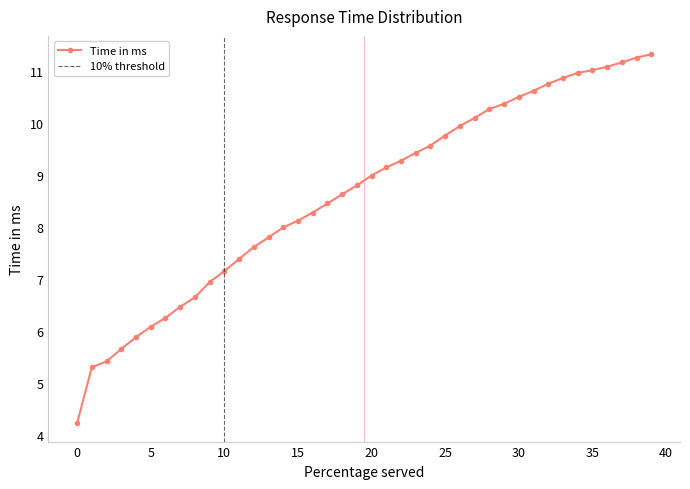

Reading right to left, extract all data points from this chart.

39=11.3	38=11.3	37=11.2	36=11.1	35=11.0	34=11.0	33=10.9	32=10.8	31=10.6	30=10.5	29=10.4	28=10.3	27=10.1	26=9.9	25=9.8	24=9.6	23=9.4	22=9.3	21=9.1	20=9.0	19=8.8	18=8.6	17=8.5	16=8.3	15=8.1	14=8.0	13=7.8	12=7.6	11=7.4	10=7.2	9=6.9	8=6.6	7=6.5	6=6.3	5=6.1	4=5.9	3=5.7	2=5.4	1=5.3	0=4.2